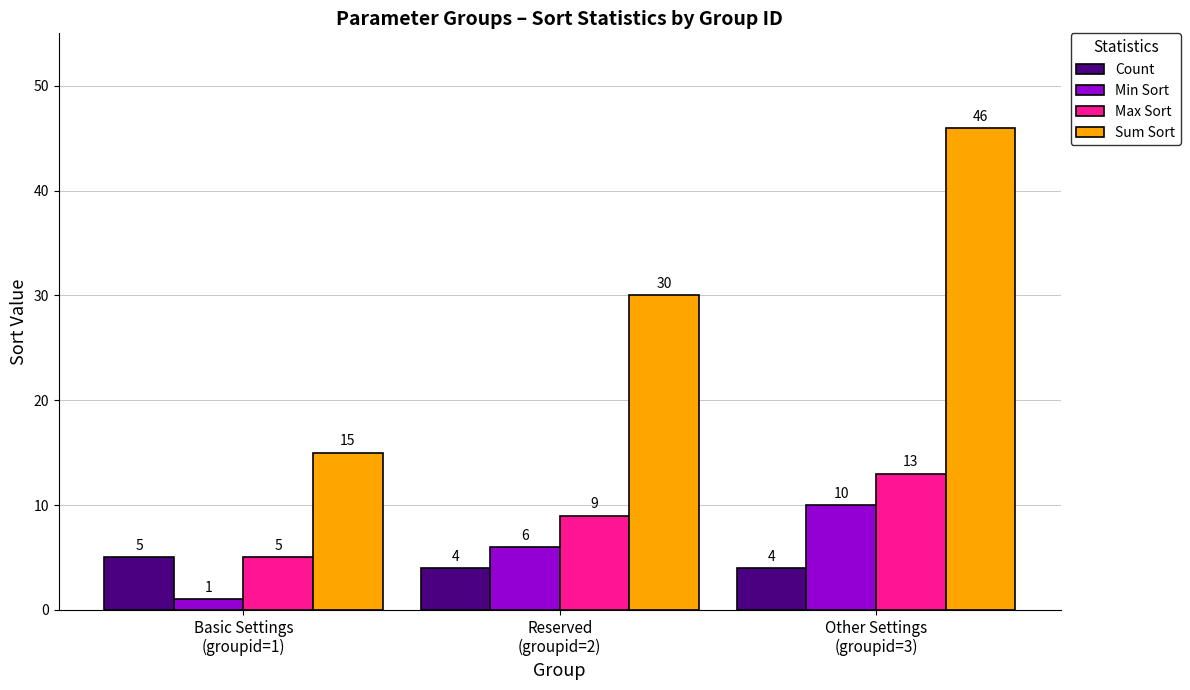

Where is Min Sort nearest to the value 5?

Reserved
(groupid=2)